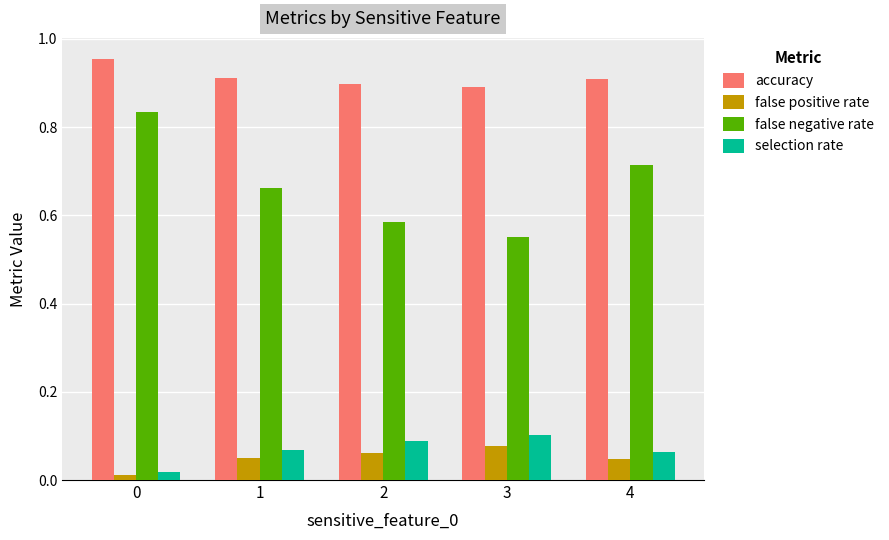

Is the value of selection rate at 2 greater than the value of false negative rate at 2?

No